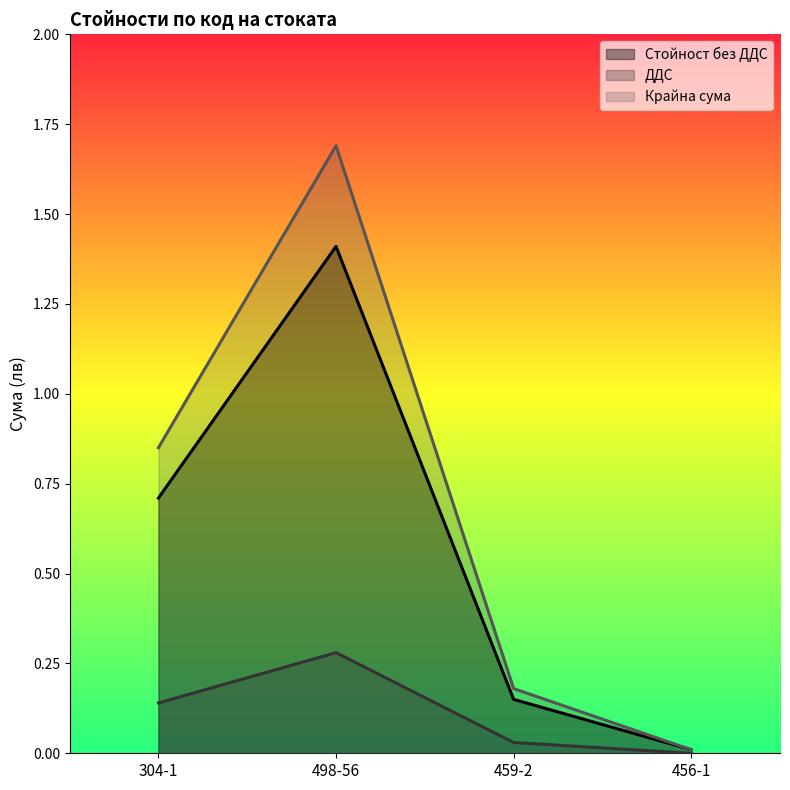

What is the label of the 3rd point from the left?

459-2